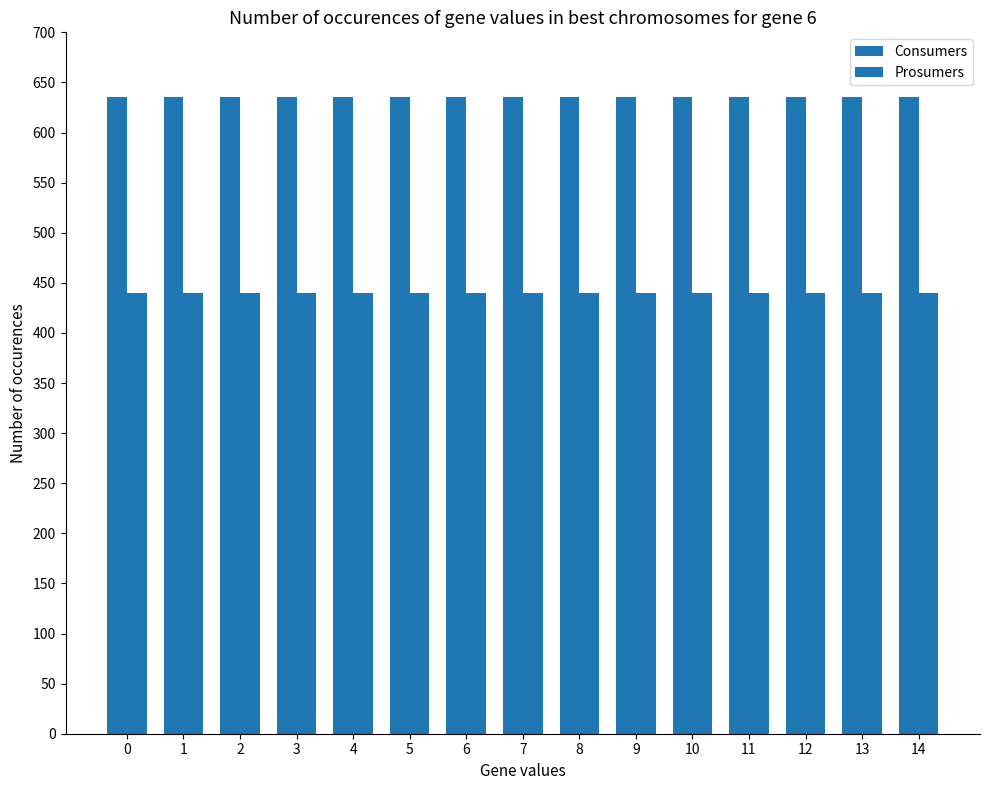

Does the chart contain stacked bars?

No